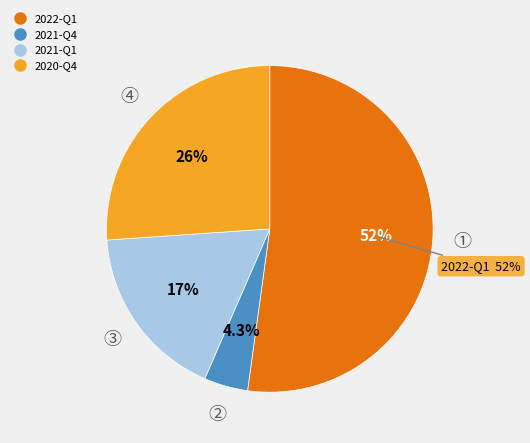

Rank the categories by value from highest to lowest.

2022-Q1, 2020-Q4, 2021-Q1, 2021-Q4